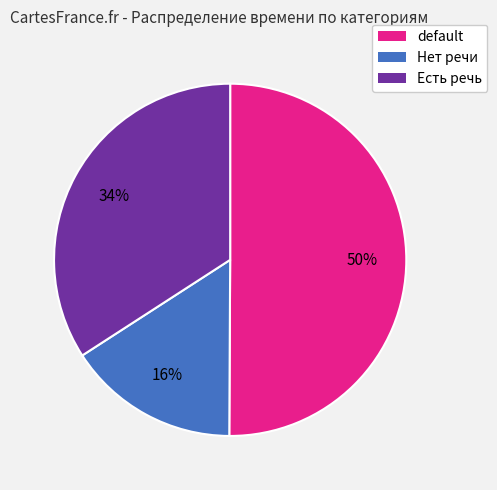

To the nearest percent, what percentage of the pie is Нет речи?

16%